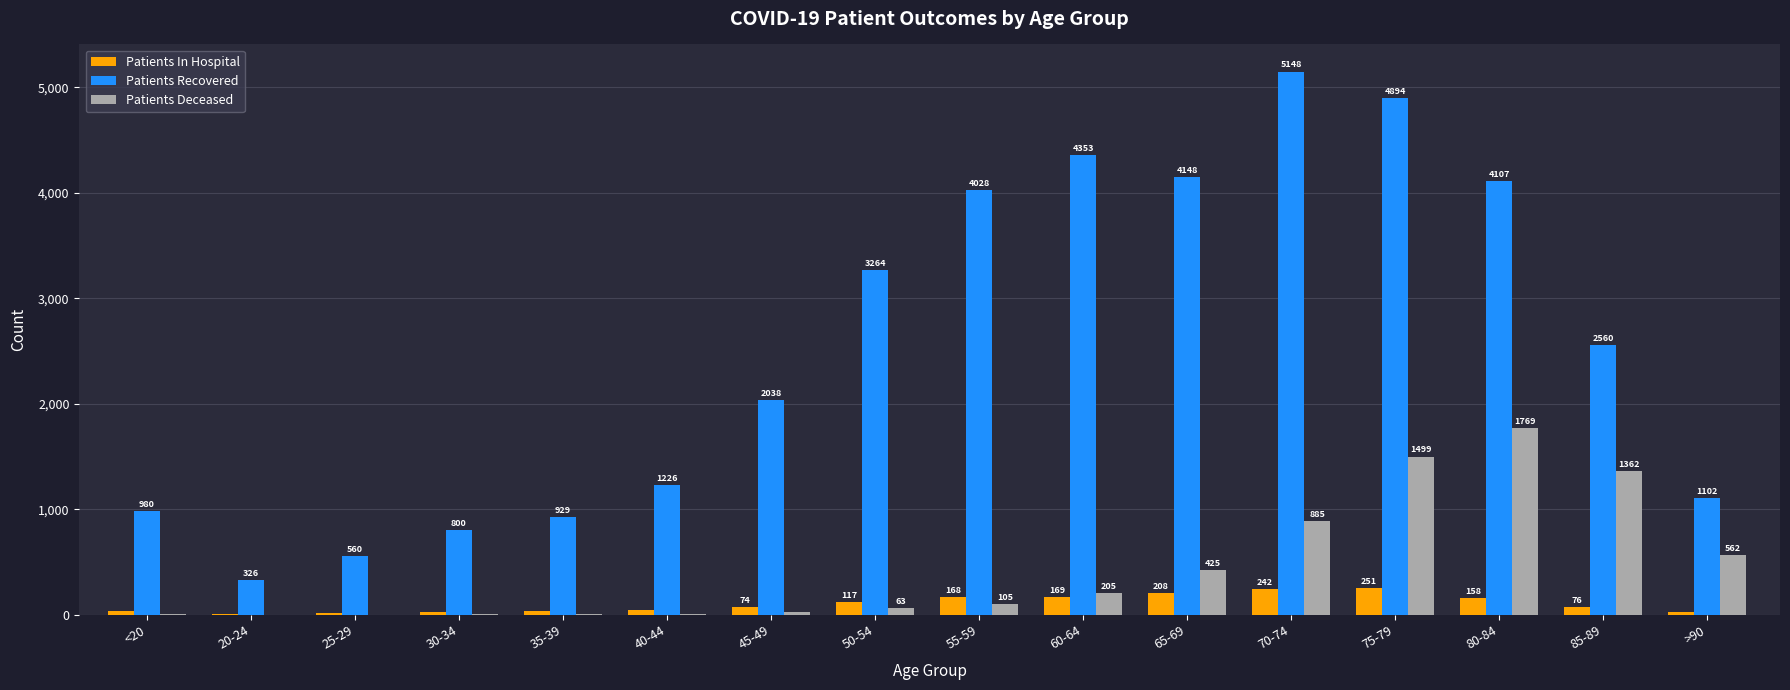

What is the sum of all Patients Deceased values?

6933